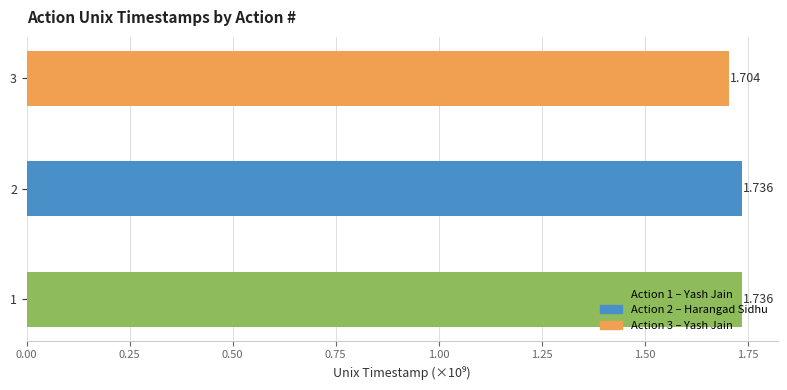

At which category does the chart reach its minimum across all series?

3